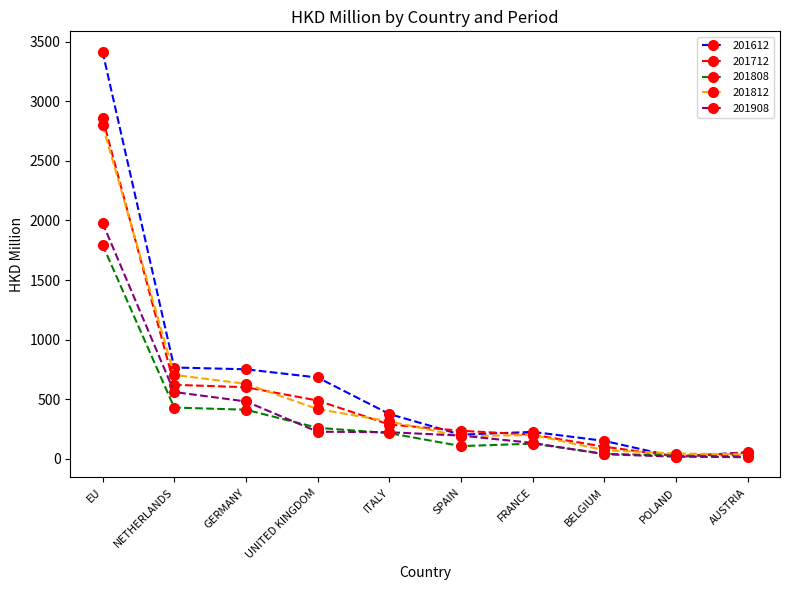

Where is 201812 nearest to the value 1418?

NETHERLANDS